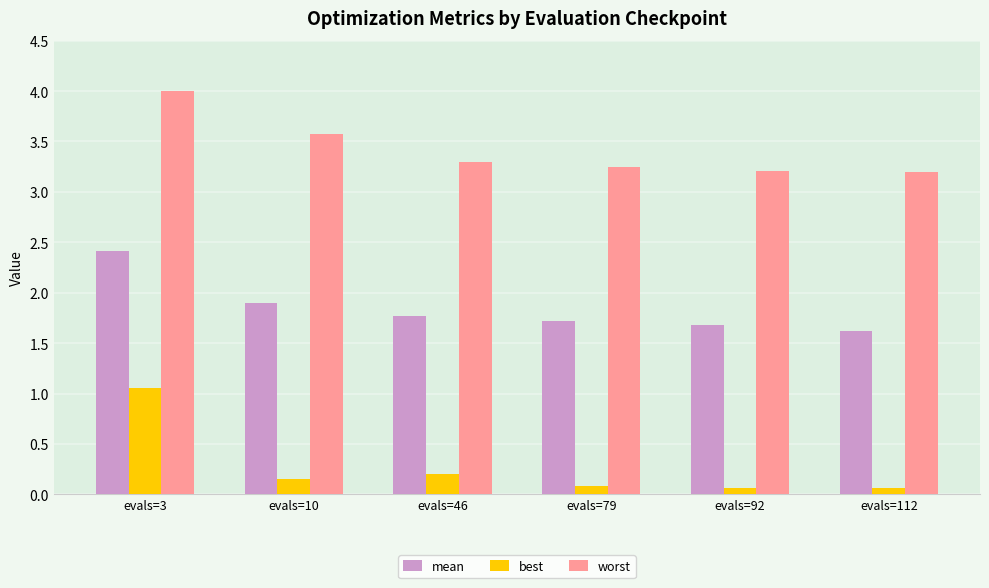

Is it true that worst equals 3.3 at evals=46?

True